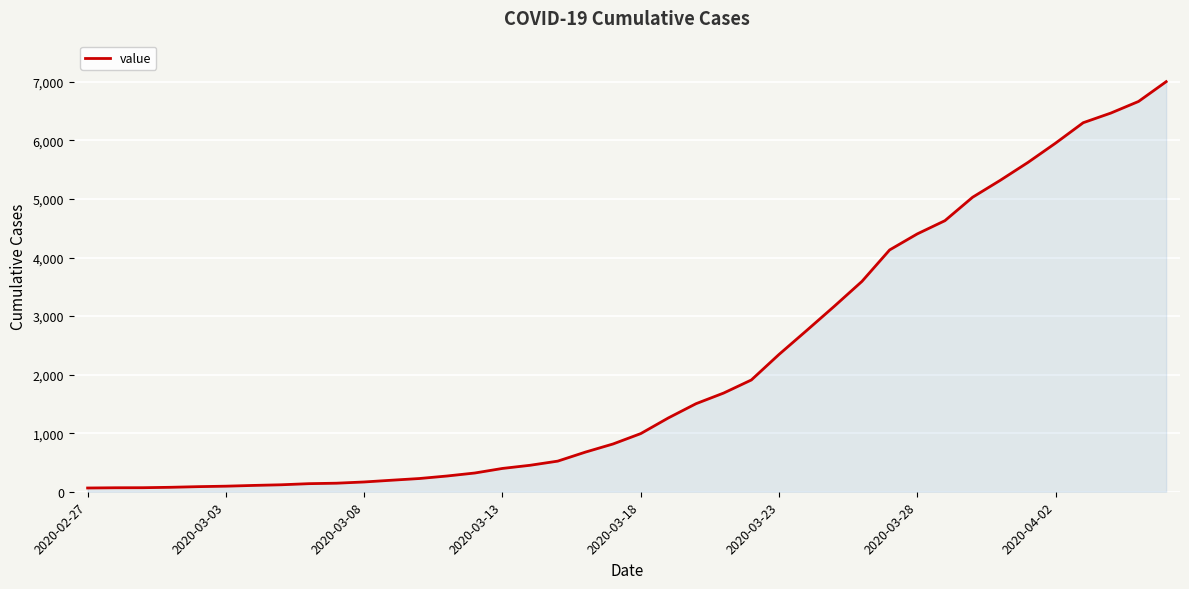

What is the maximum value shown in the chart?

7004